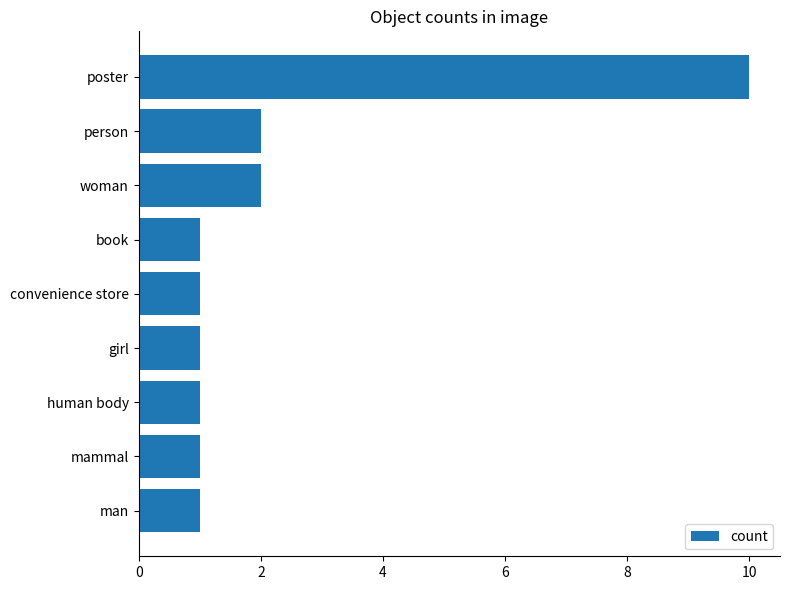

Reading top to bottom, list all the values displayed in this chart.

poster=10	person=2	woman=2	book=1	convenience store=1	girl=1	human body=1	mammal=1	man=1